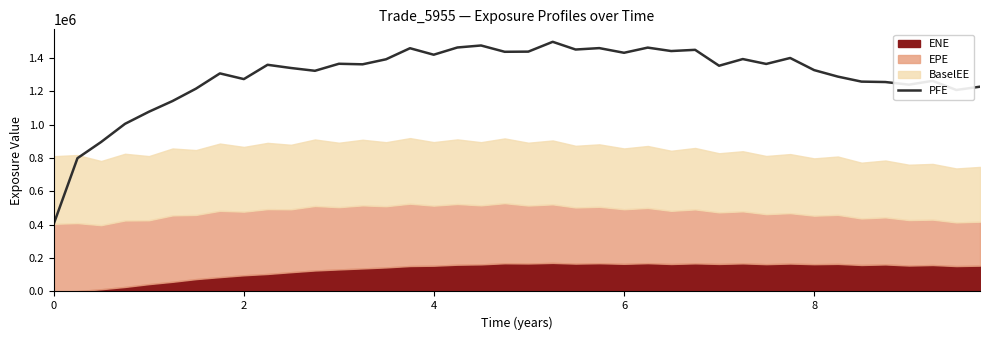

How many lines are shown in the chart?

1